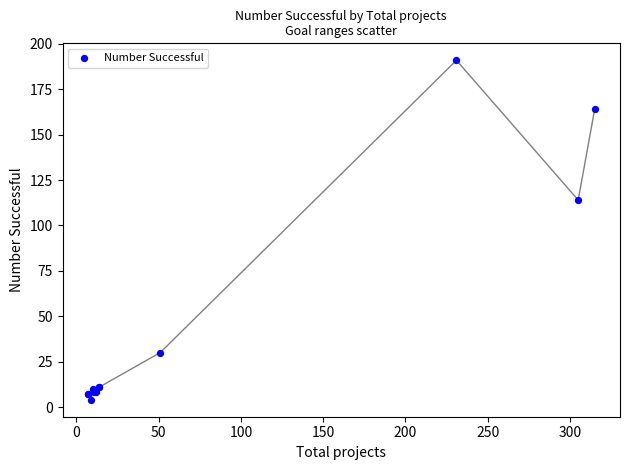

What Y value in the scatter plot is closest to 97?

114